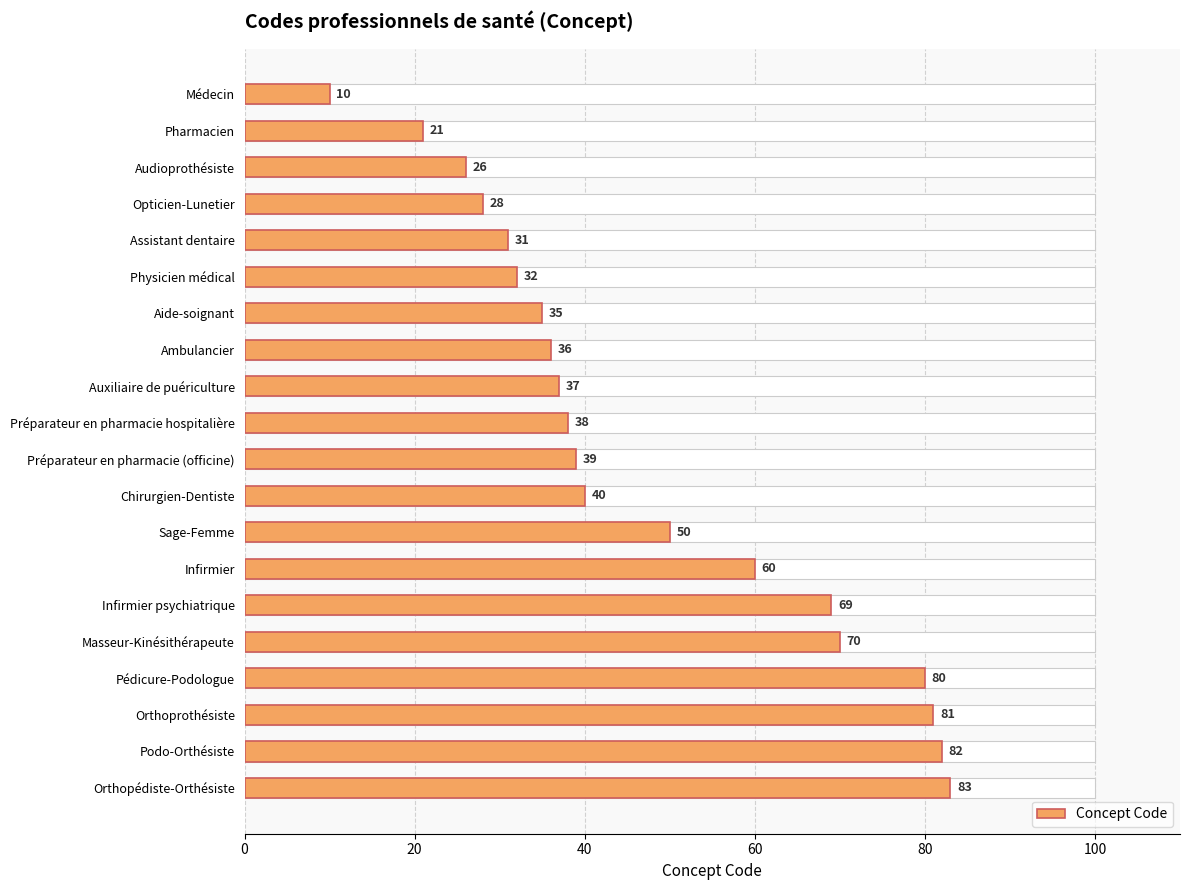

What is the greatest value displayed?

83